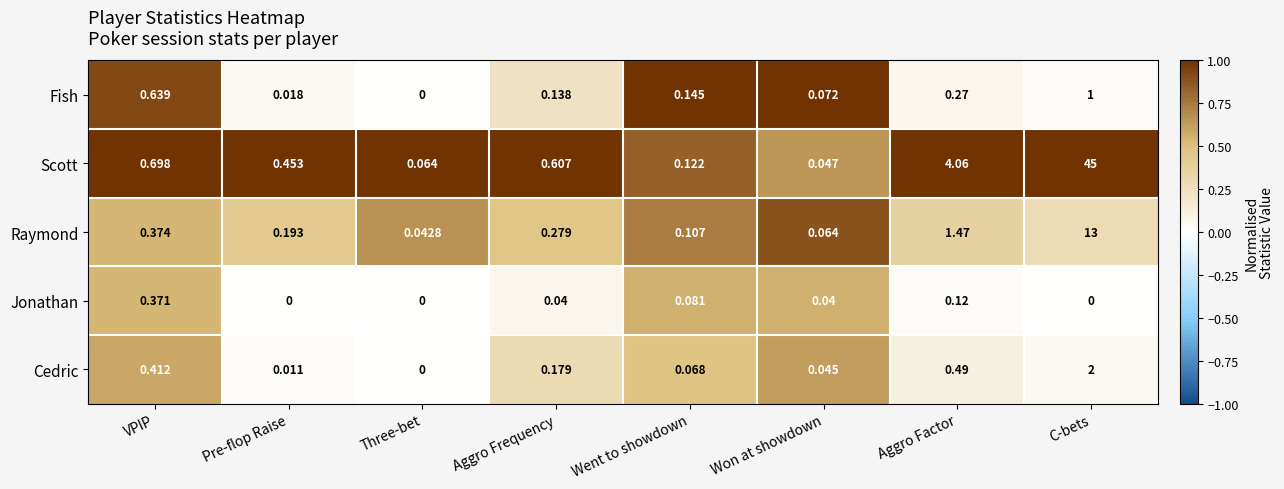

Rank the series by their maximum value, from lowest to highest.

Jonathan, Fish, Cedric, Raymond, Scott